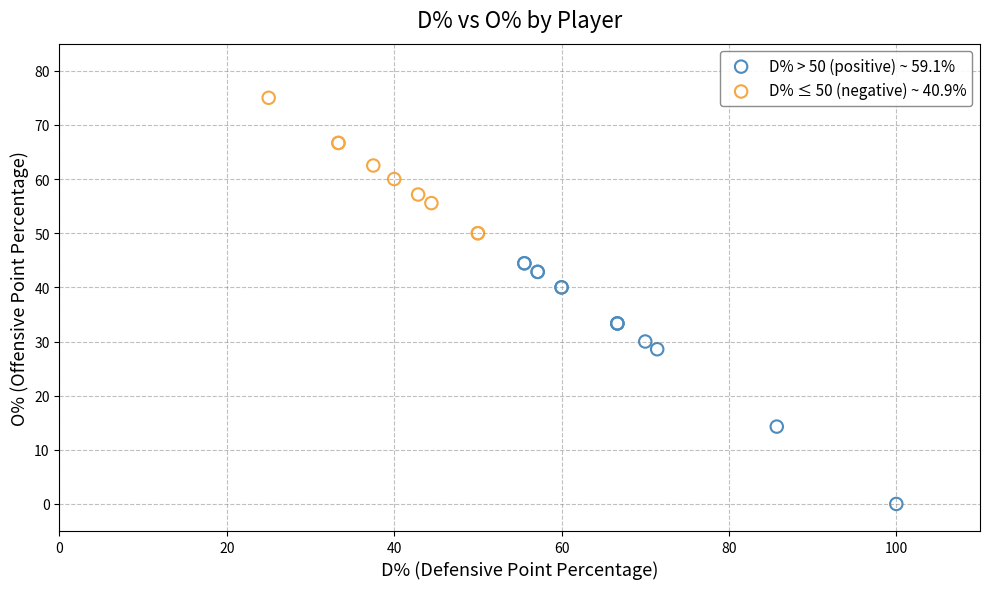

What are all the series names shown in the legend?

D% > 50 (positive) ~ 59.1%, D% ≤ 50 (negative) ~ 40.9%